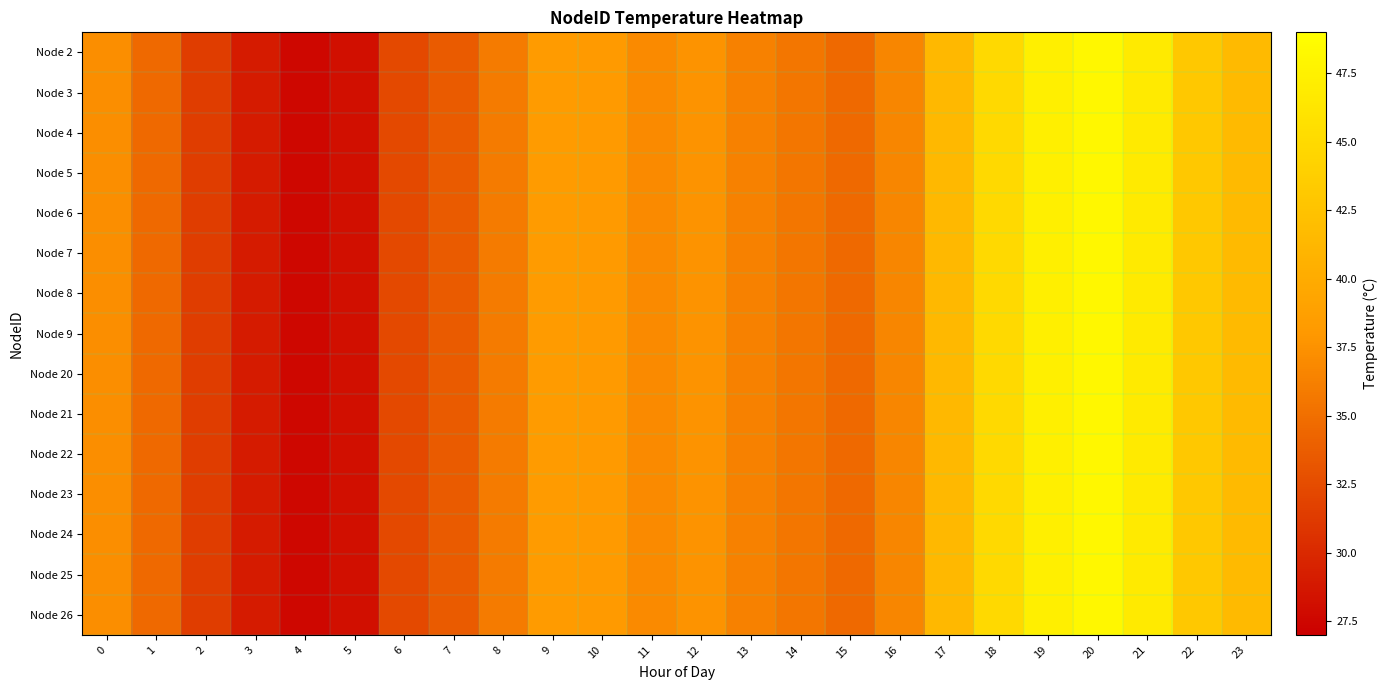

What is the total value across all series at 16?

549.8